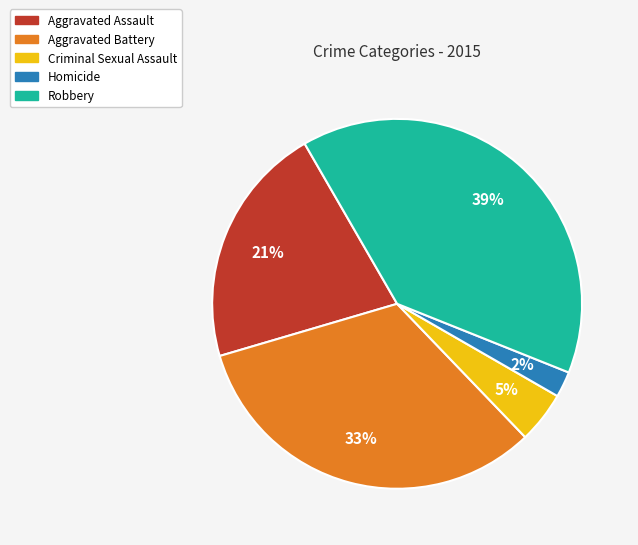

Rank the categories by value from highest to lowest.

Robbery, Aggravated Battery, Aggravated Assault, Criminal Sexual Assault, Homicide